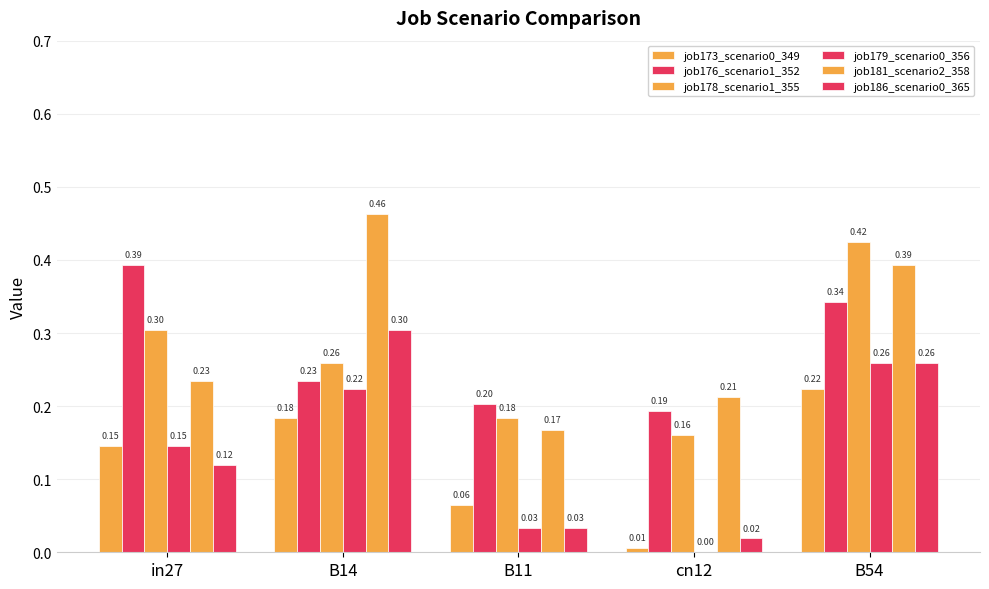

Rank the series at B14 from highest to lowest value.

job181_scenario2_358, job186_scenario0_365, job178_scenario1_355, job176_scenario1_352, job179_scenario0_356, job173_scenario0_349